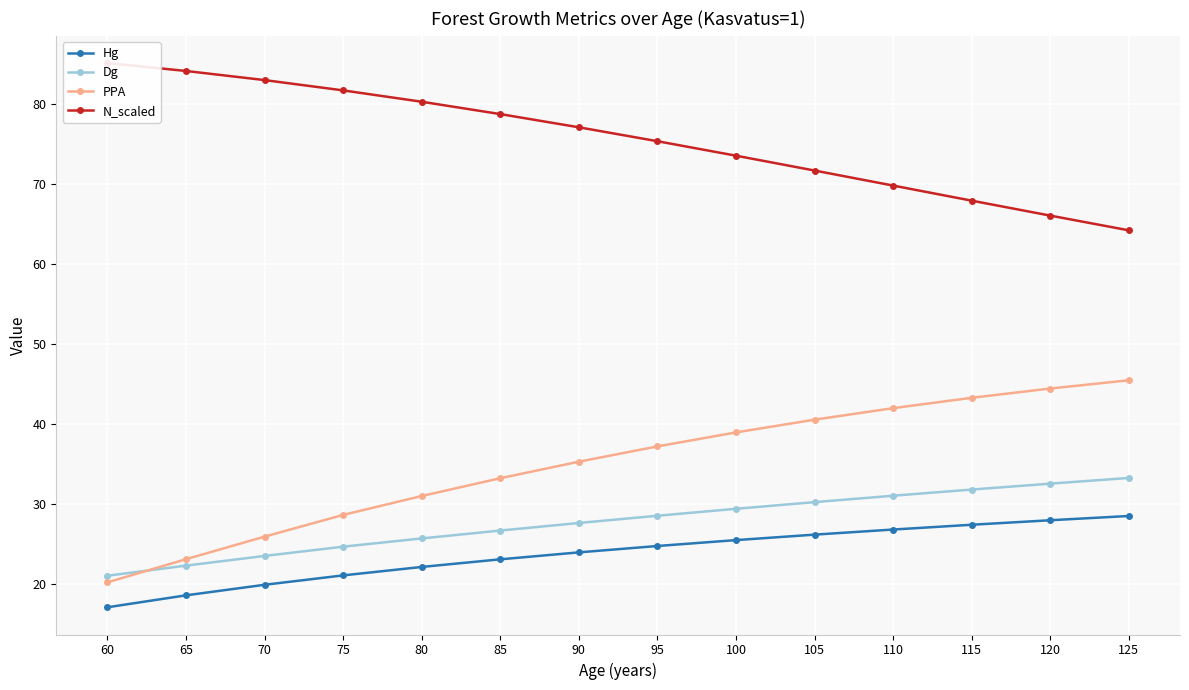

Does the chart display data point markers on the line(s)?

Yes